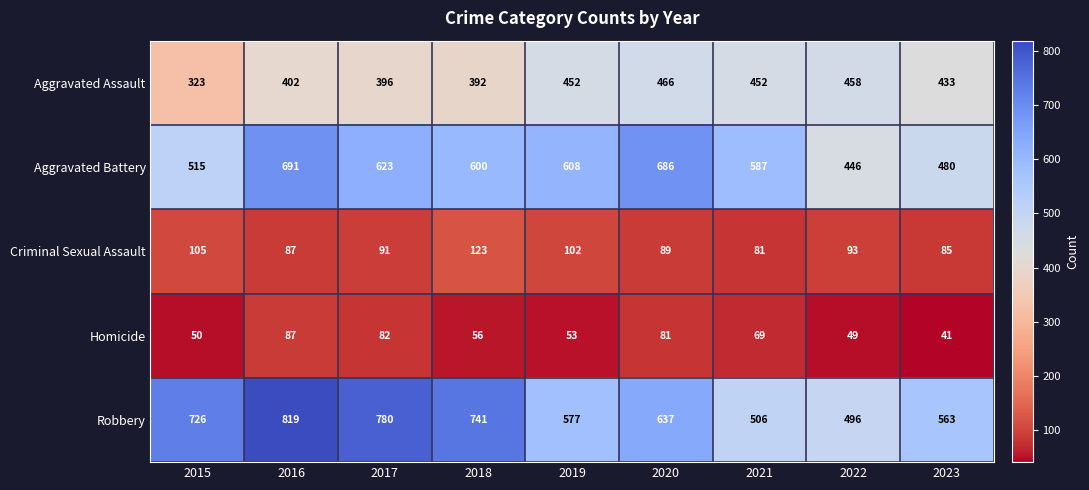

Which series has the largest total across all categories?

Robbery